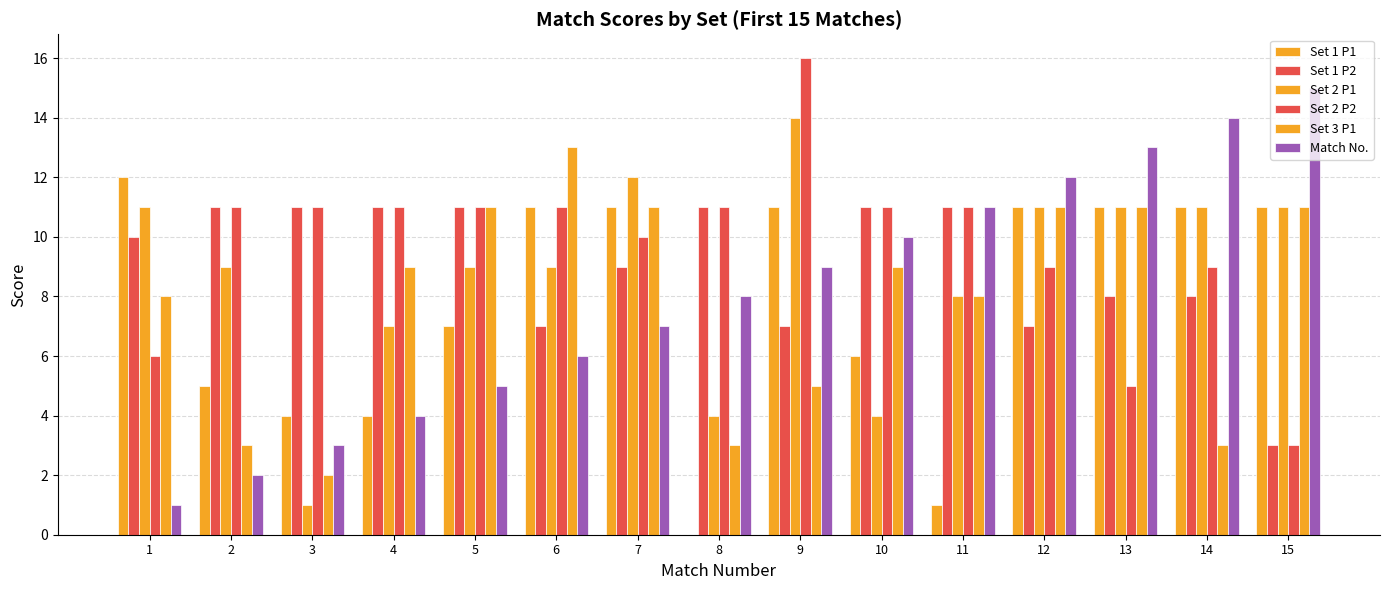

The Set 2 P1 series shows 5 at 11. True or false?

False